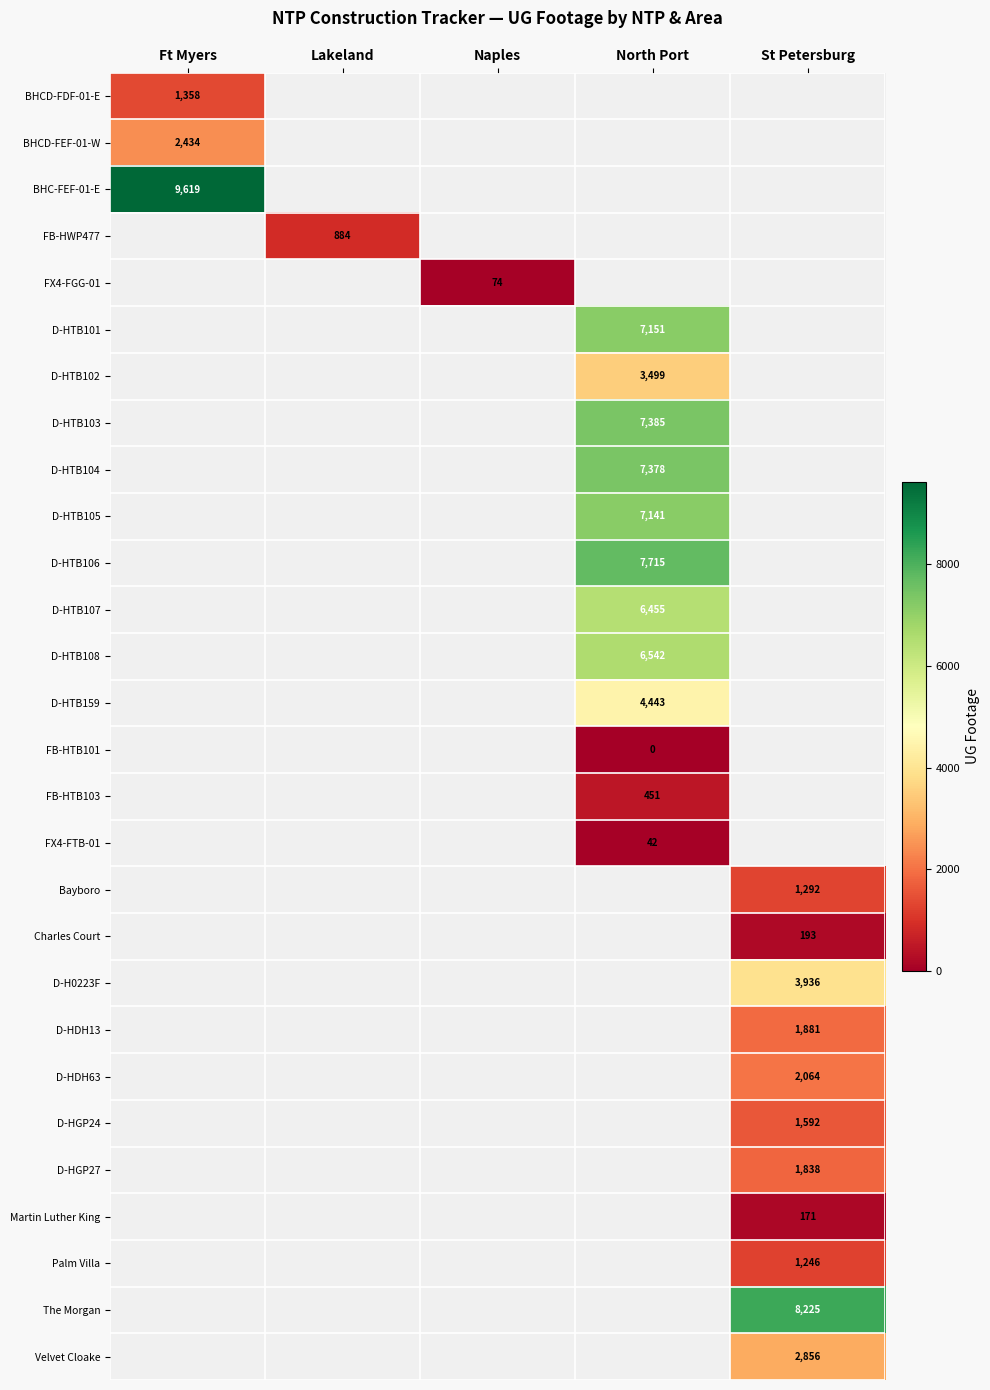

At which category does the chart reach its minimum across all series?

North Port